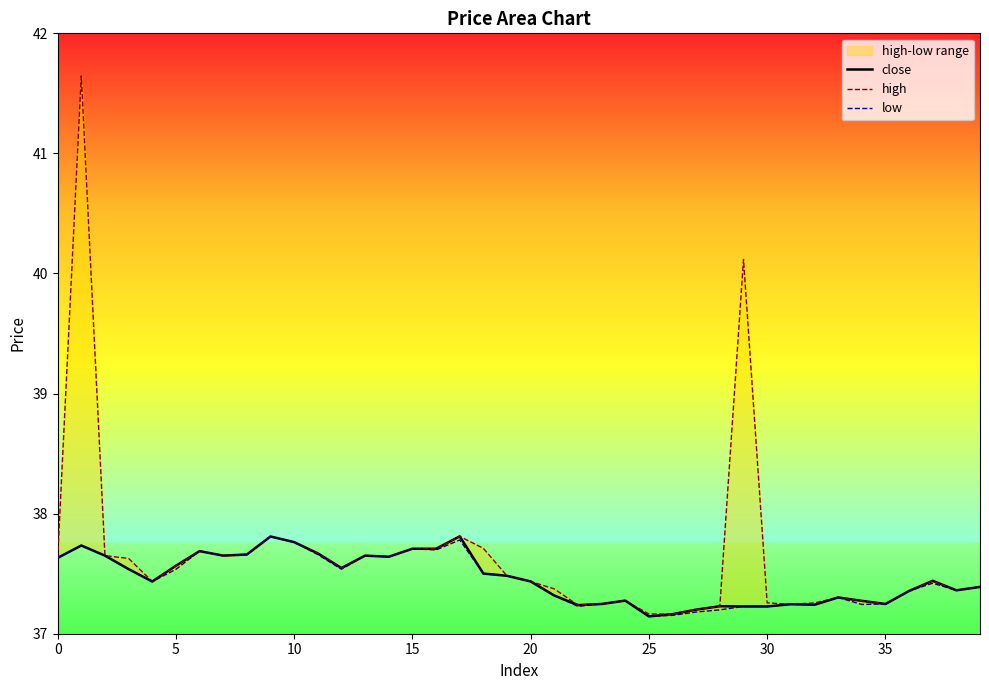

The value of low at 20 is 37.4. True or false?

True